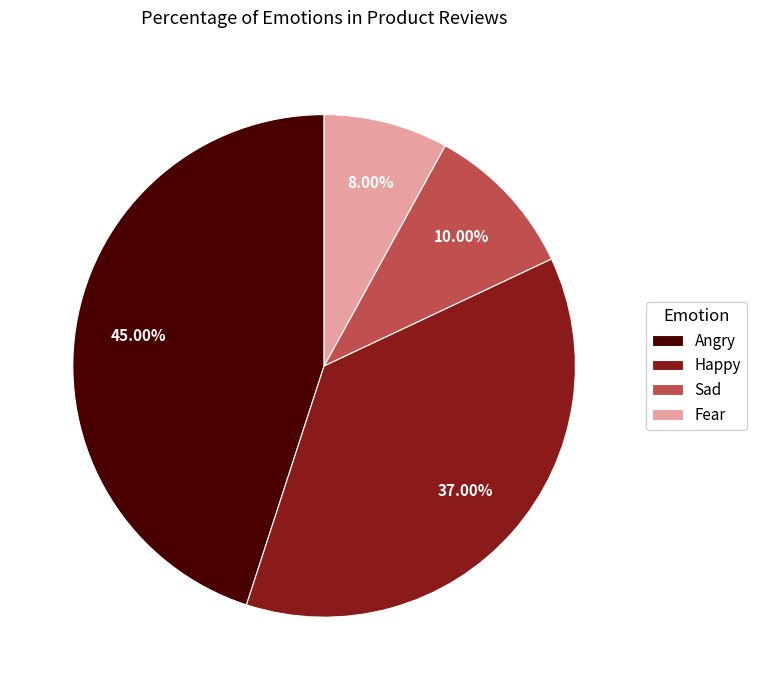

Count the number of slices in the pie.

4